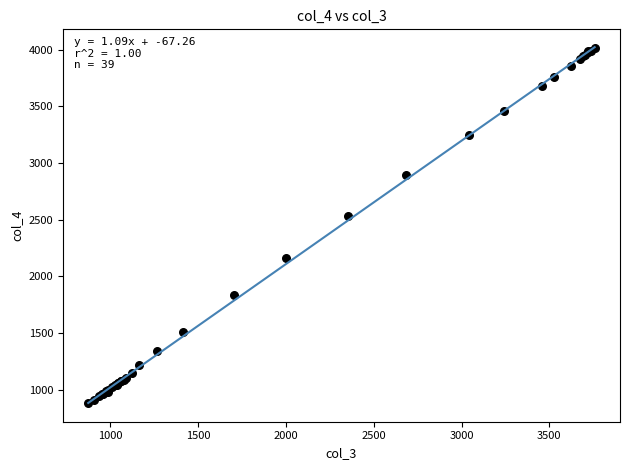

What Y value in the scatter plot is closest to 2446?

2535.5